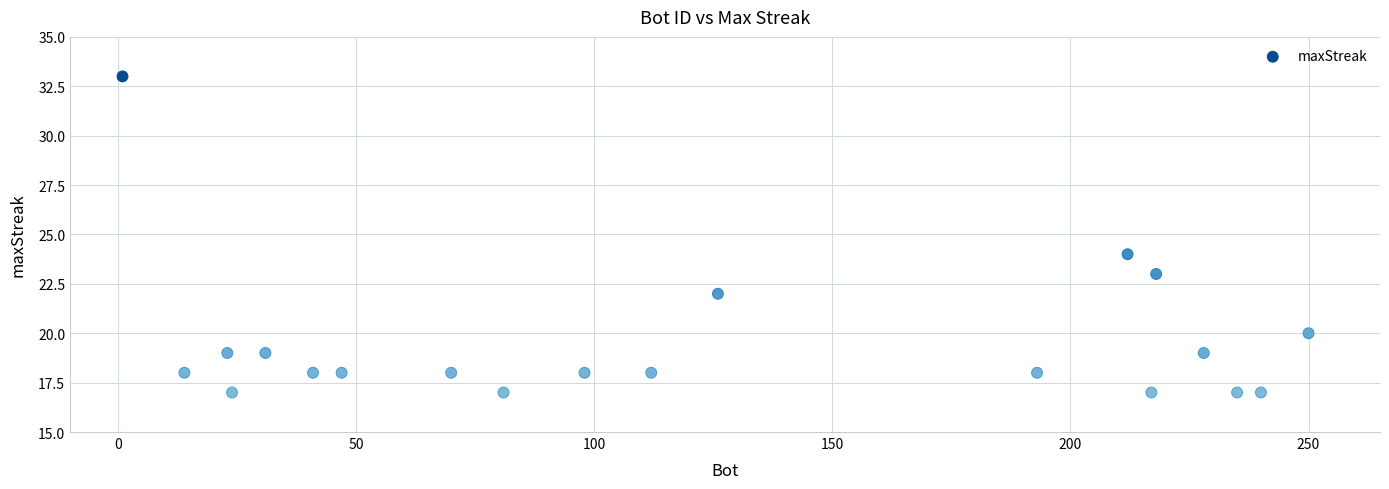

What Y value in the scatter plot is closest to 25?

24